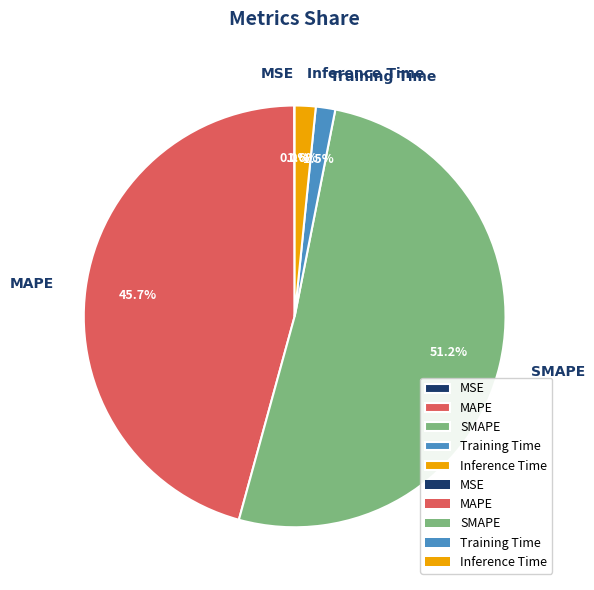

Which slice is the largest?

SMAPE